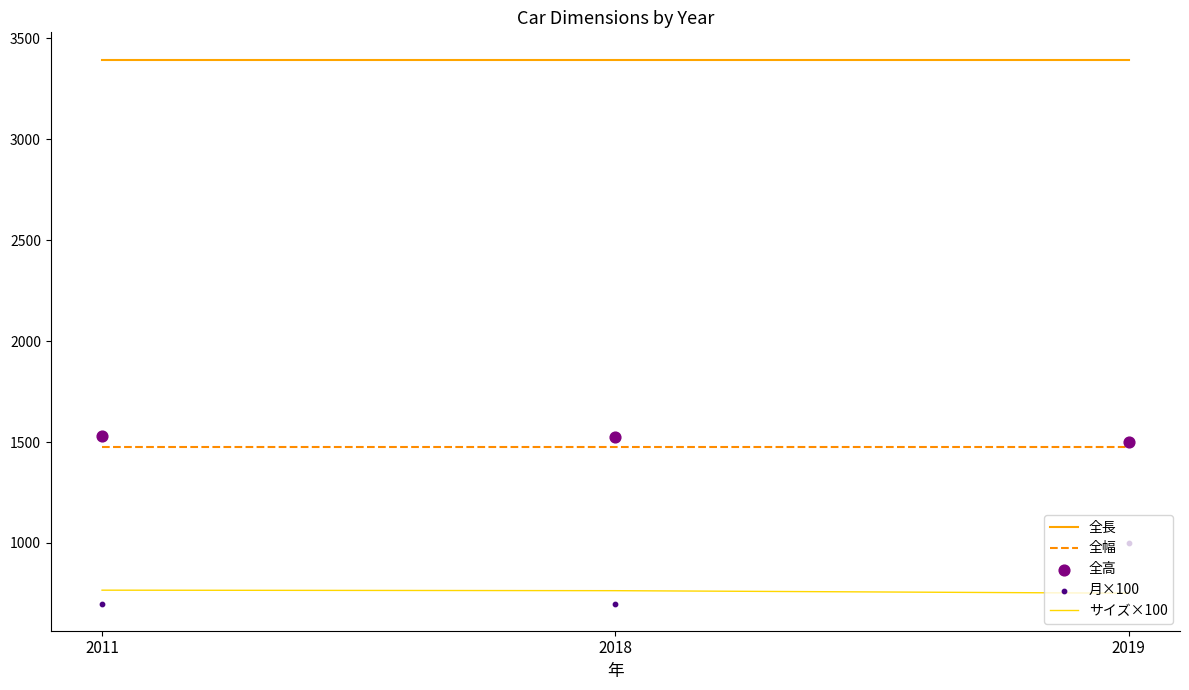

Which series contains the lowest Y value?

月×100